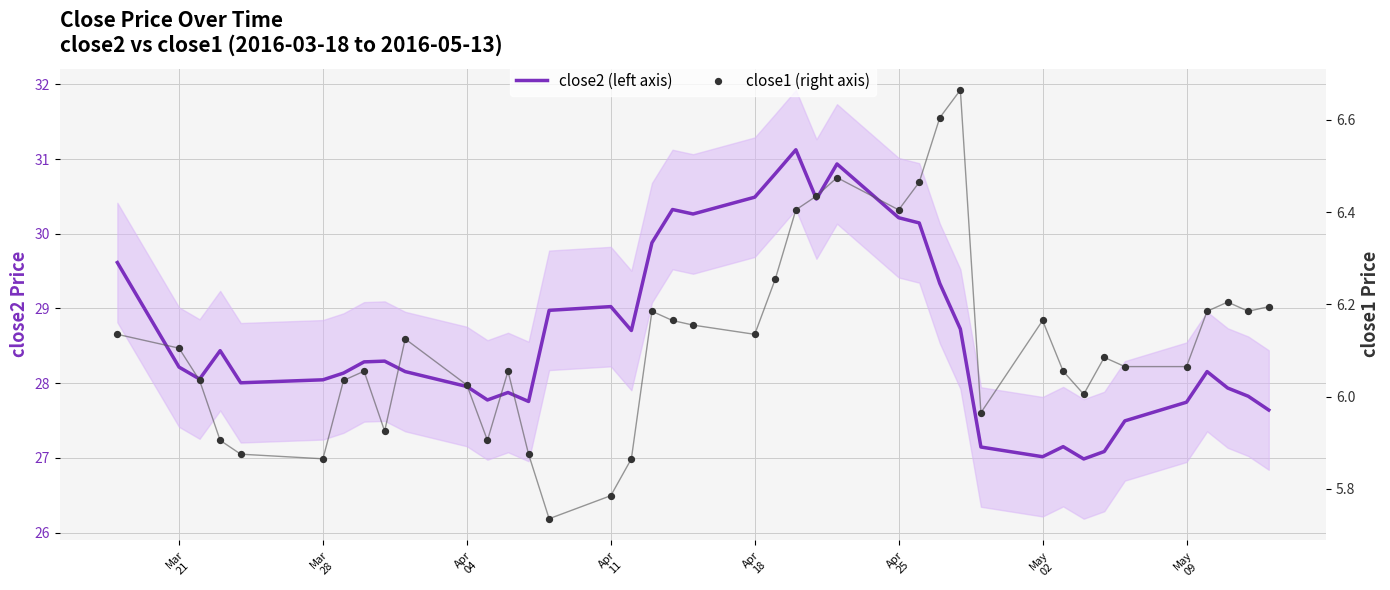

Which series contains the lowest Y value?

close1 (right axis)